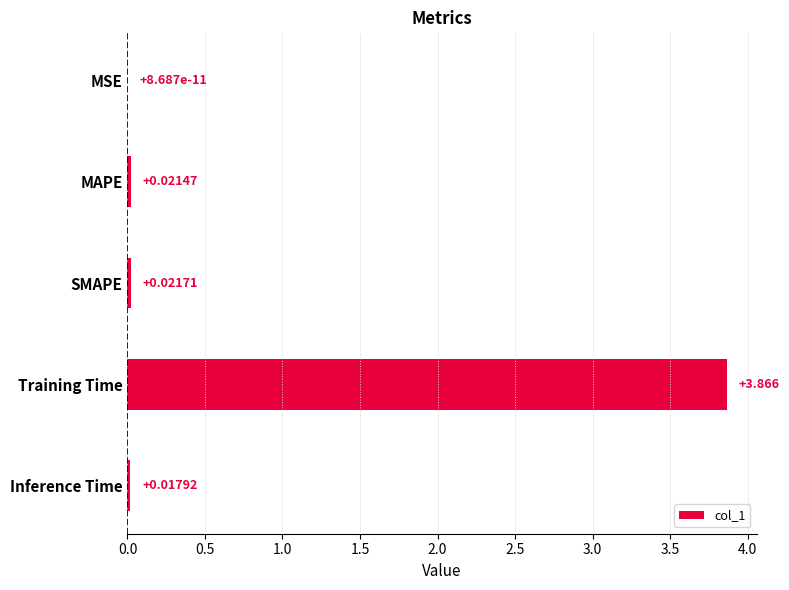

At which category does the chart reach its peak across all series?

Training Time